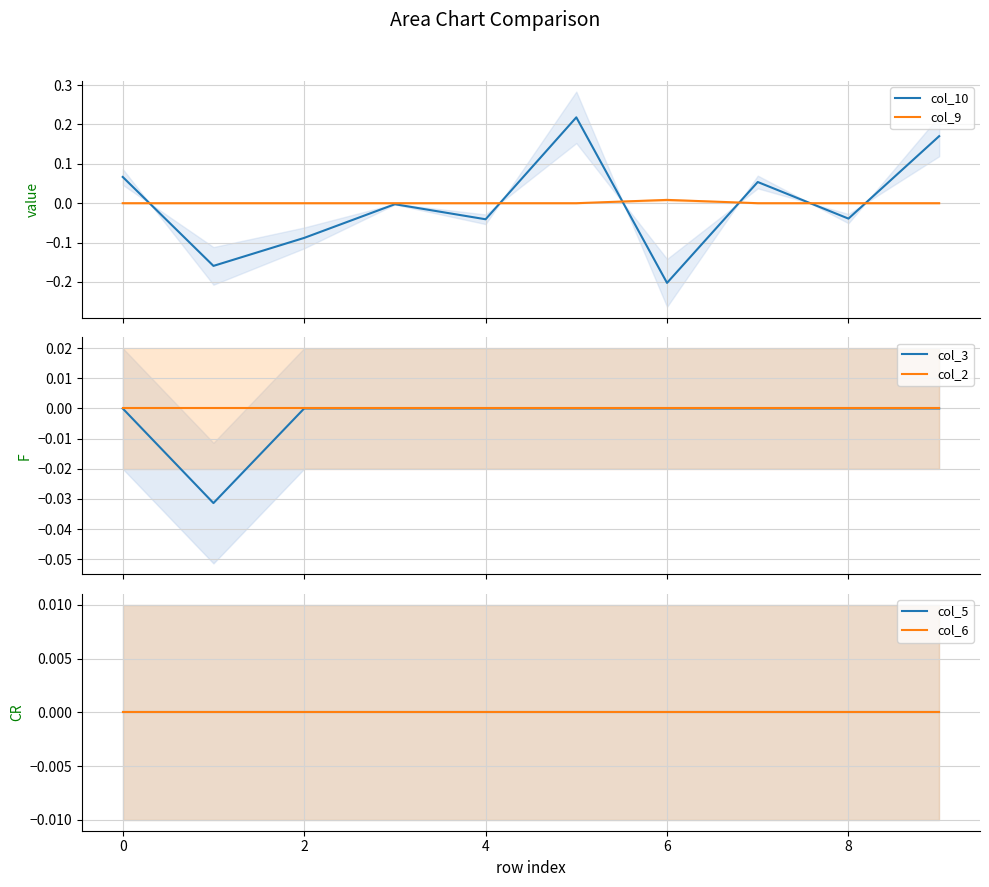

What is the label of the 3rd point from the left?

2